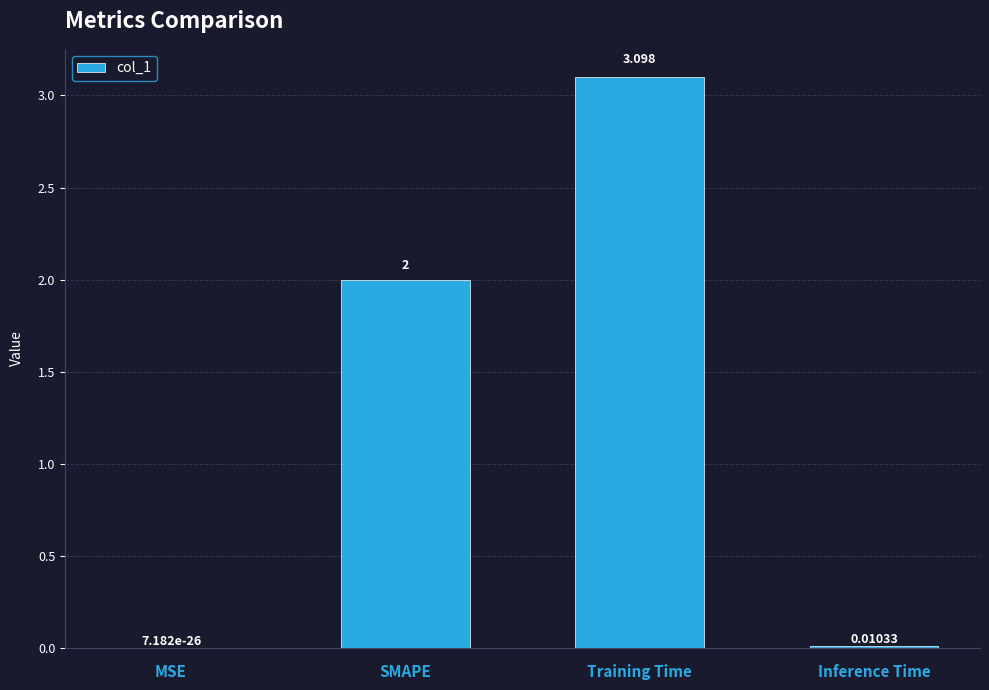

Approximately how many times larger is the value at SMAPE compared to Training Time?

0.6